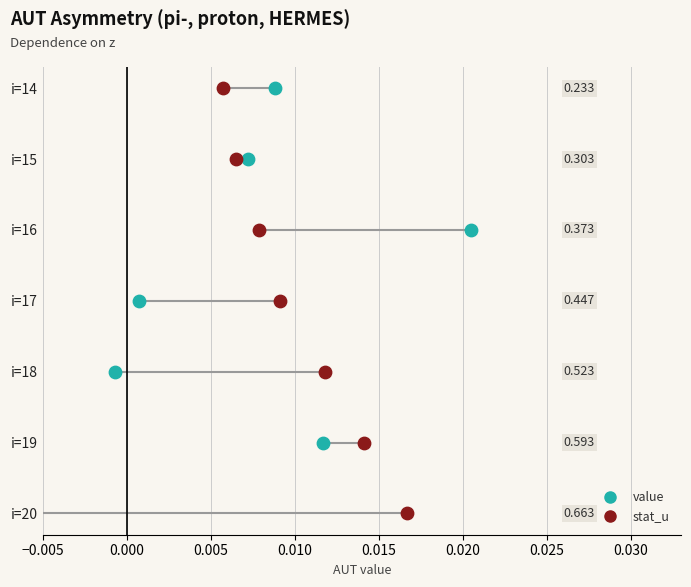

Is the value of stat_u at 0.020 greater than the value of value at 0.025?

Yes